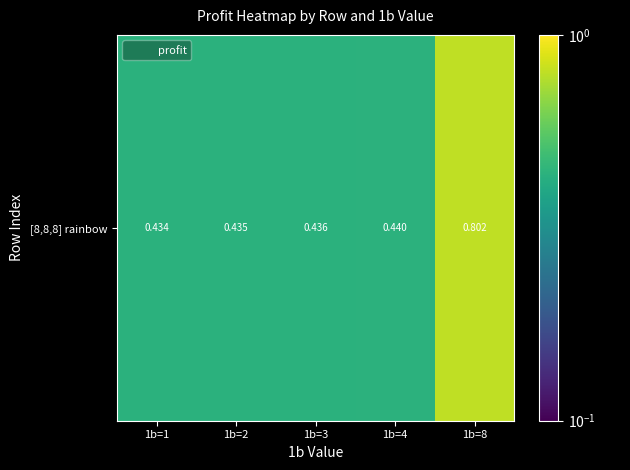

What is the smallest value displayed?

0.4